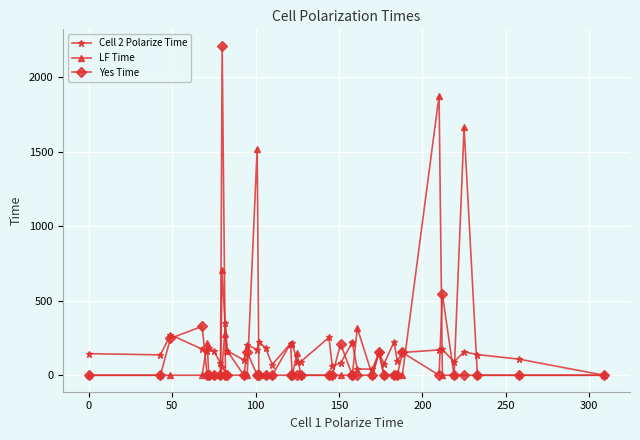

What is the sum of all Yes Time values?

4005